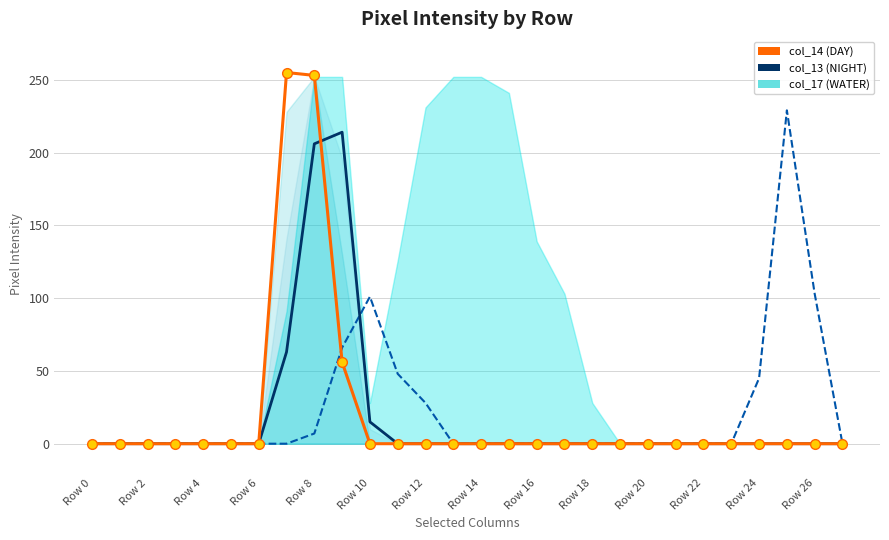

What is the maximum value shown in the chart?

255